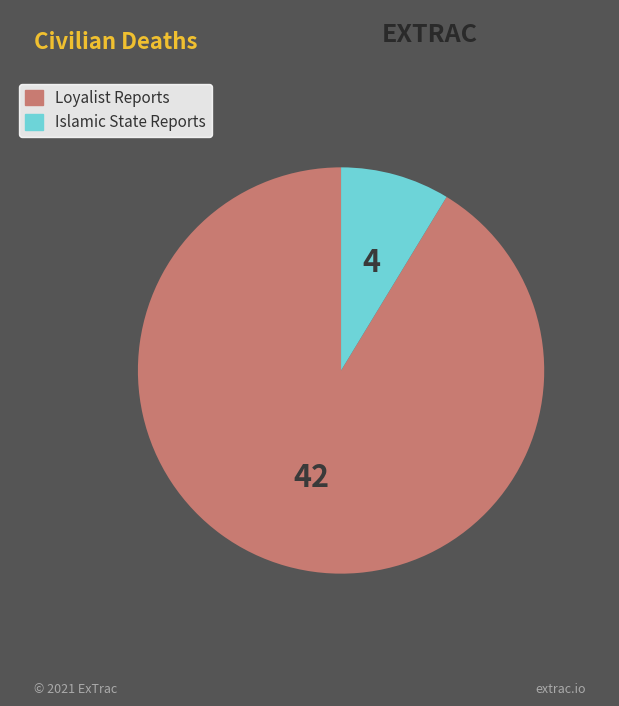

How many slices are in this pie chart?

2